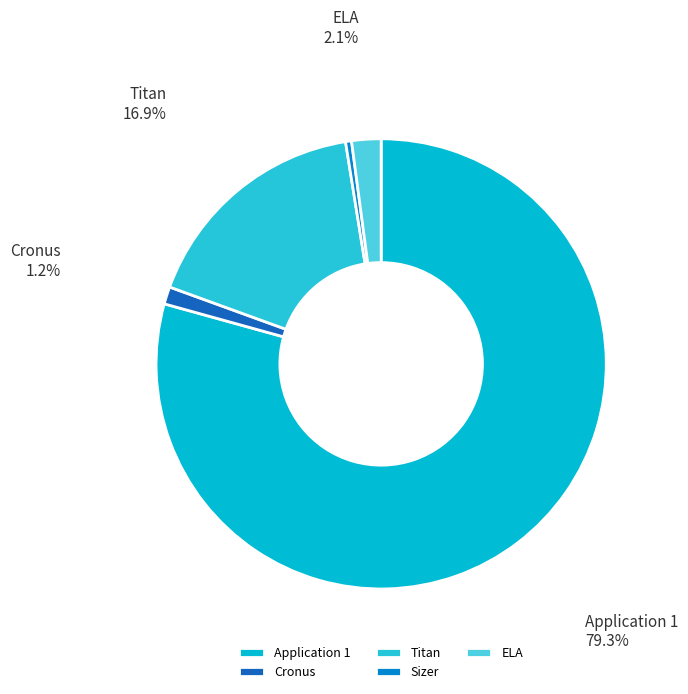

Which slice represents more than half of the pie?

Application 1